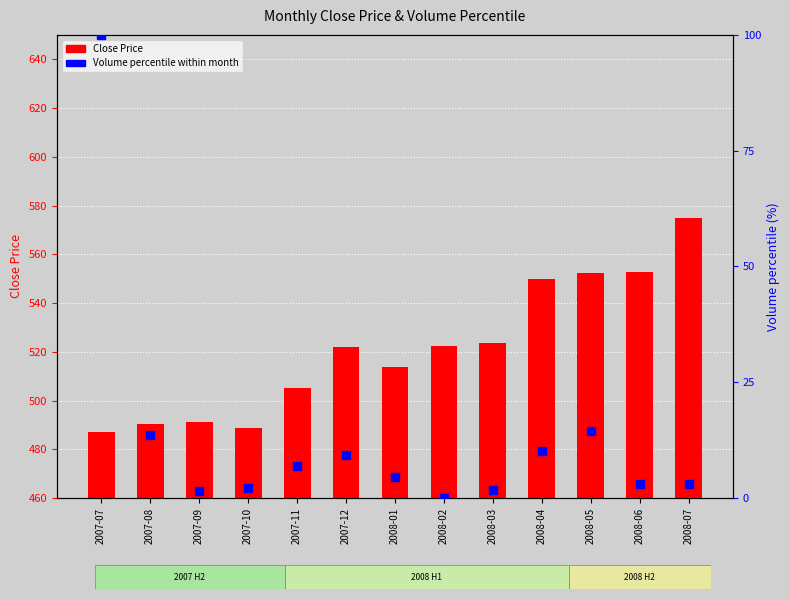

Which series has the largest Y range (max minus min)?

Volume percentile